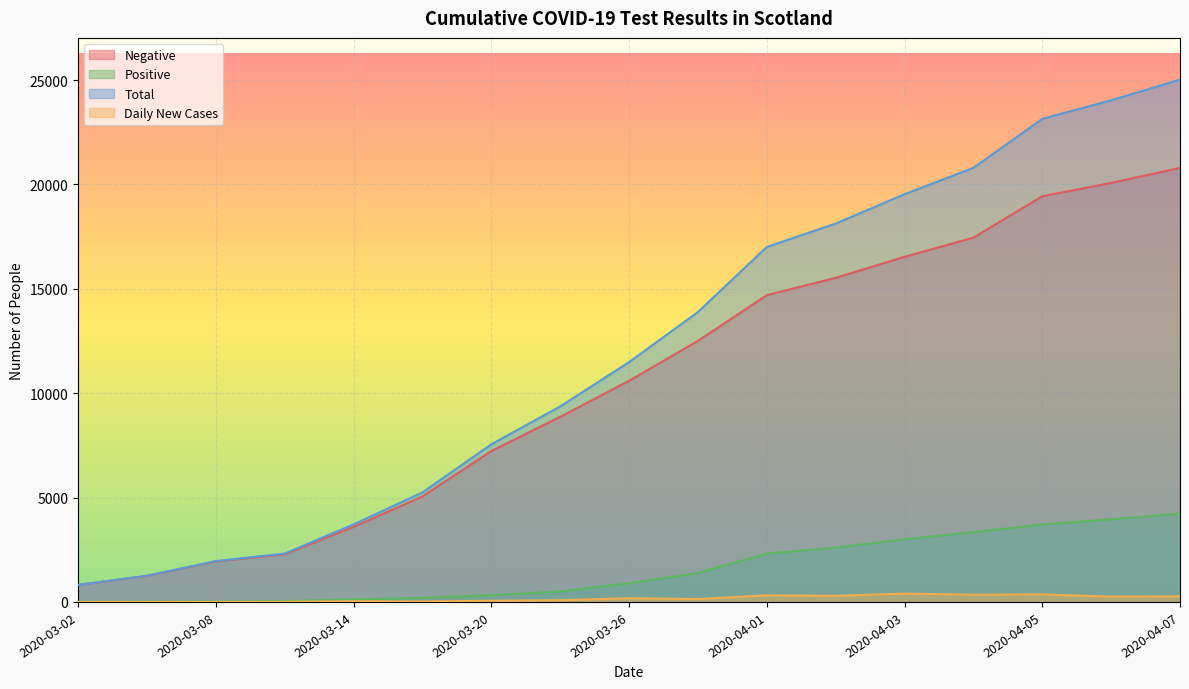

What position from the left is 2020-03-29?

10